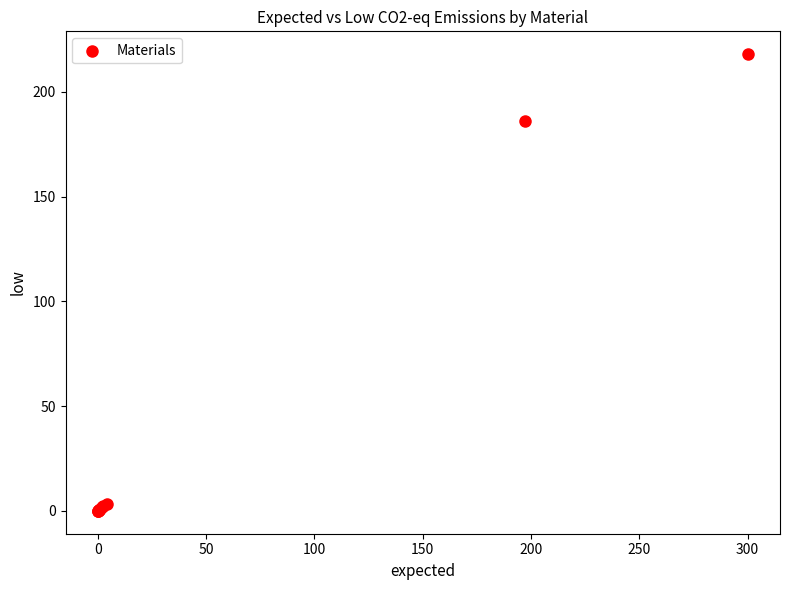

What Y value in the scatter plot is closest to 109?

186.0